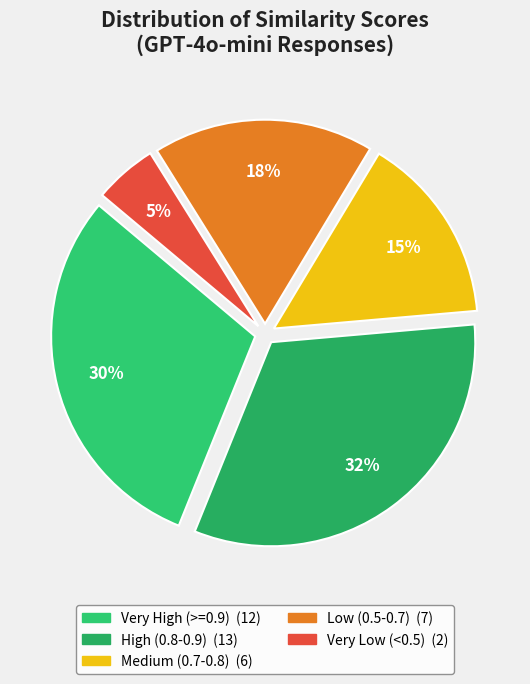

Is there any slice that represents more than half of the pie?

No